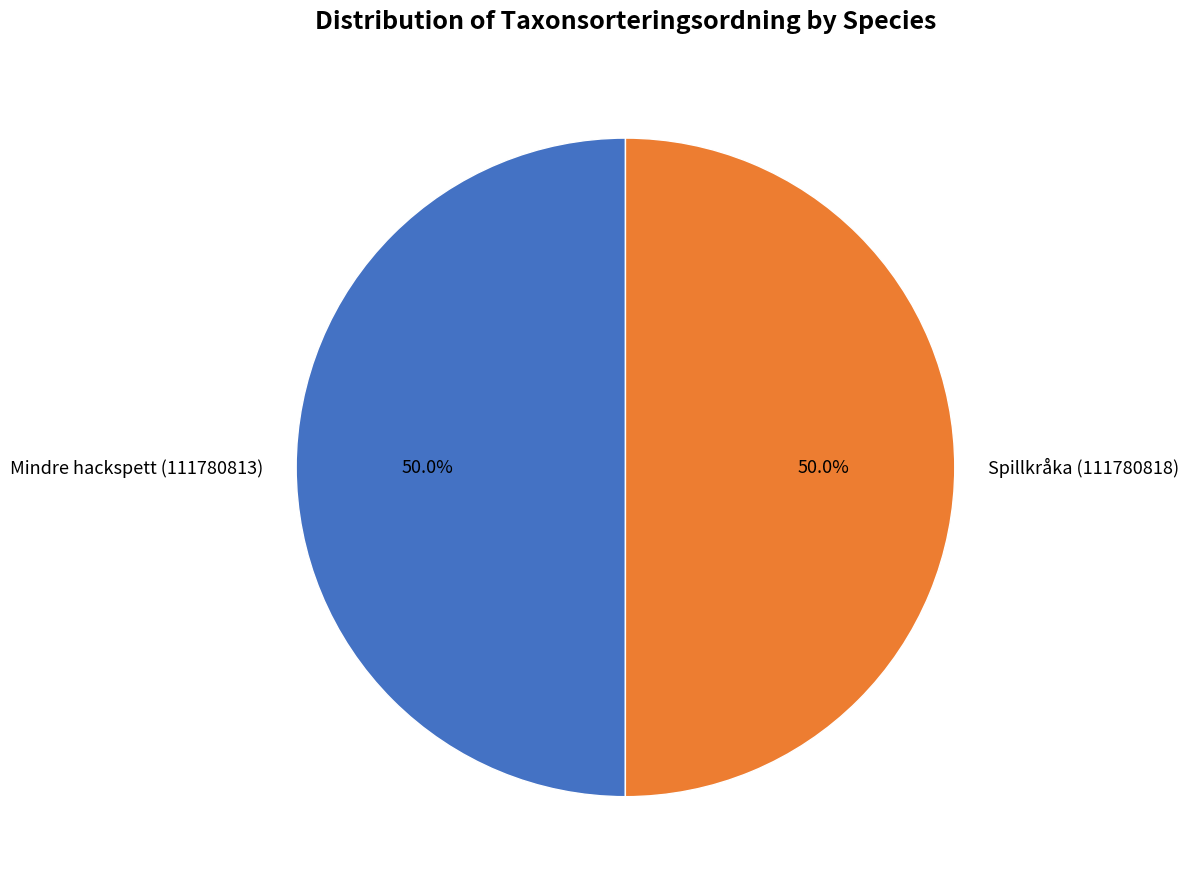

What percentage is the Spillkråka (111780818) slice, to the nearest percent?

50%